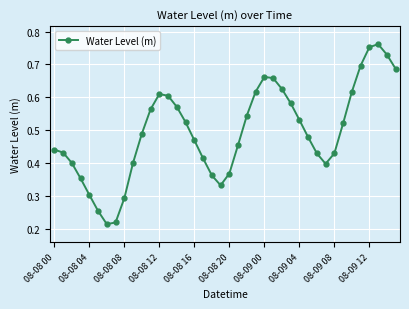

Count the values in the range 0 to 1.

40